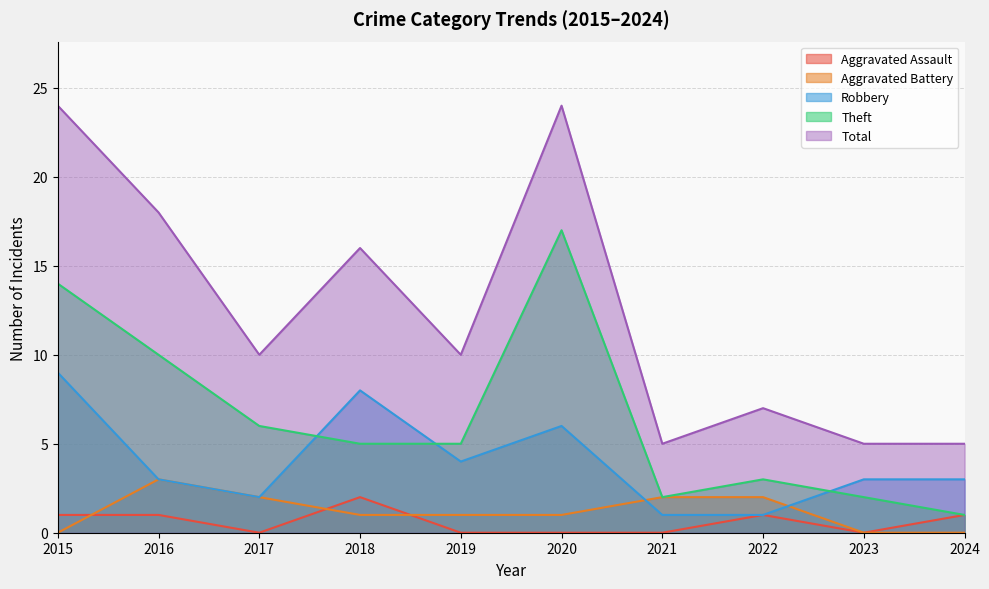

How many categories are shown in the chart?

10